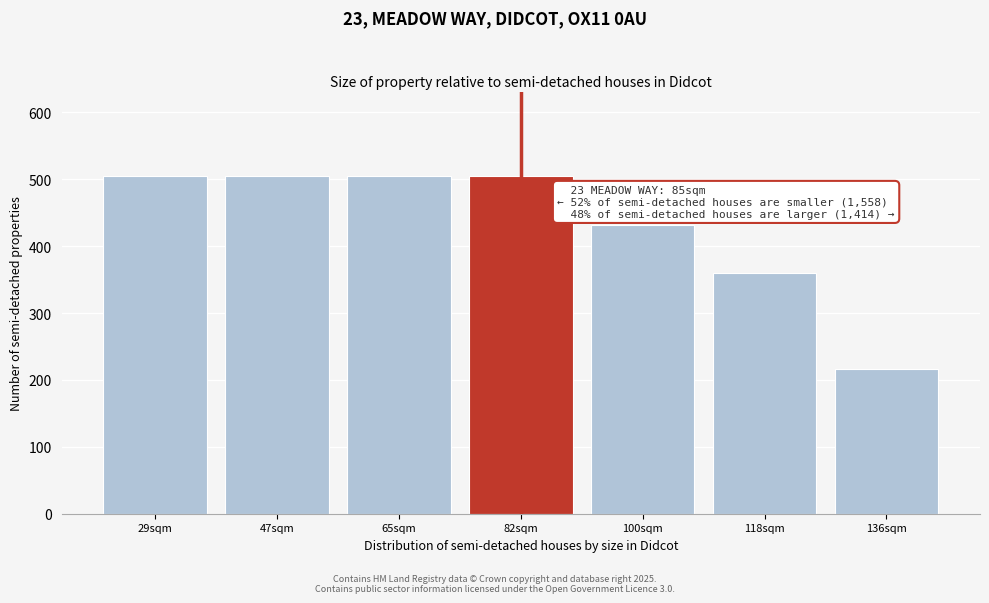

Reading right to left, extract all data points from this chart.

216	360	432	505	505	505	505